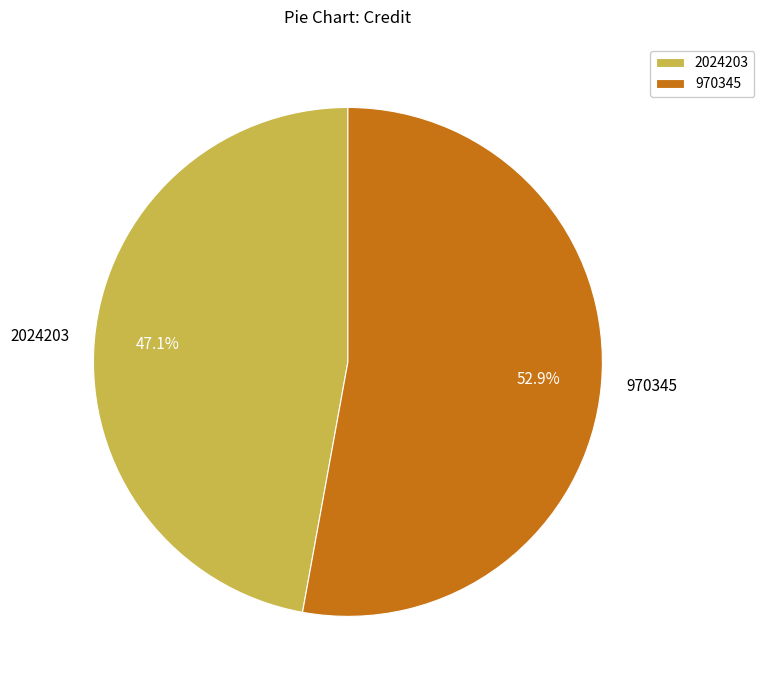

What is the largest slice in the pie chart?

970345